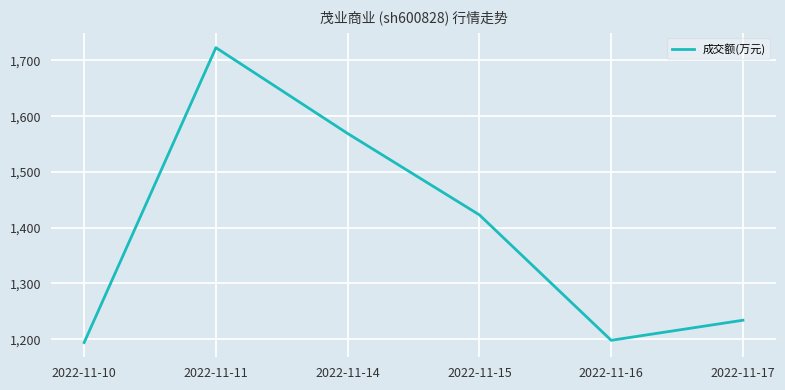

What is the sum of the values at 2022-11-11 and 2022-11-17?

2957